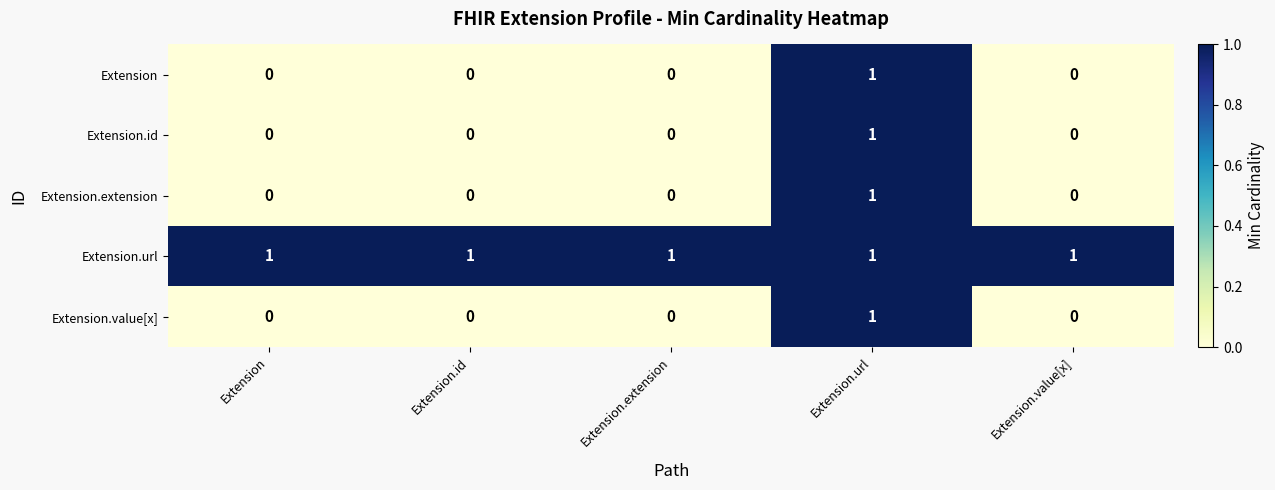

Reading left to right, transcribe all the data shown in this chart.

Extension: Extension=0	Extension.id=0	Extension.extension=0	Extension.url=1	Extension.value[x]=0
Extension.id: Extension=0	Extension.id=0	Extension.extension=0	Extension.url=1	Extension.value[x]=0
Extension.extension: Extension=0	Extension.id=0	Extension.extension=0	Extension.url=1	Extension.value[x]=0
Extension.url: Extension=1	Extension.id=1	Extension.extension=1	Extension.url=1	Extension.value[x]=1
Extension.value[x]: Extension=0	Extension.id=0	Extension.extension=0	Extension.url=1	Extension.value[x]=0